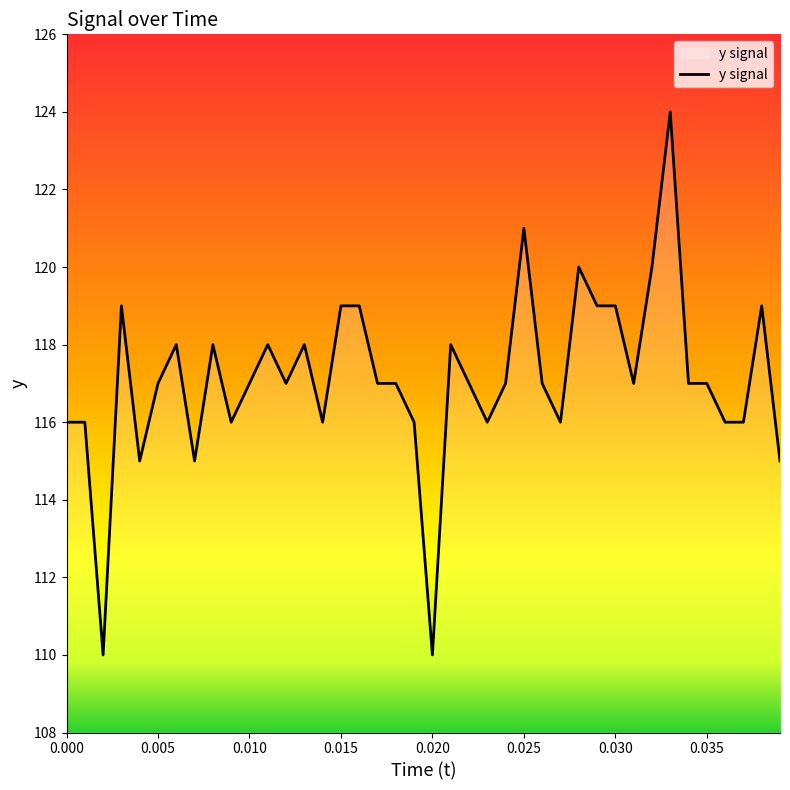

What is the sum of all values?

4685